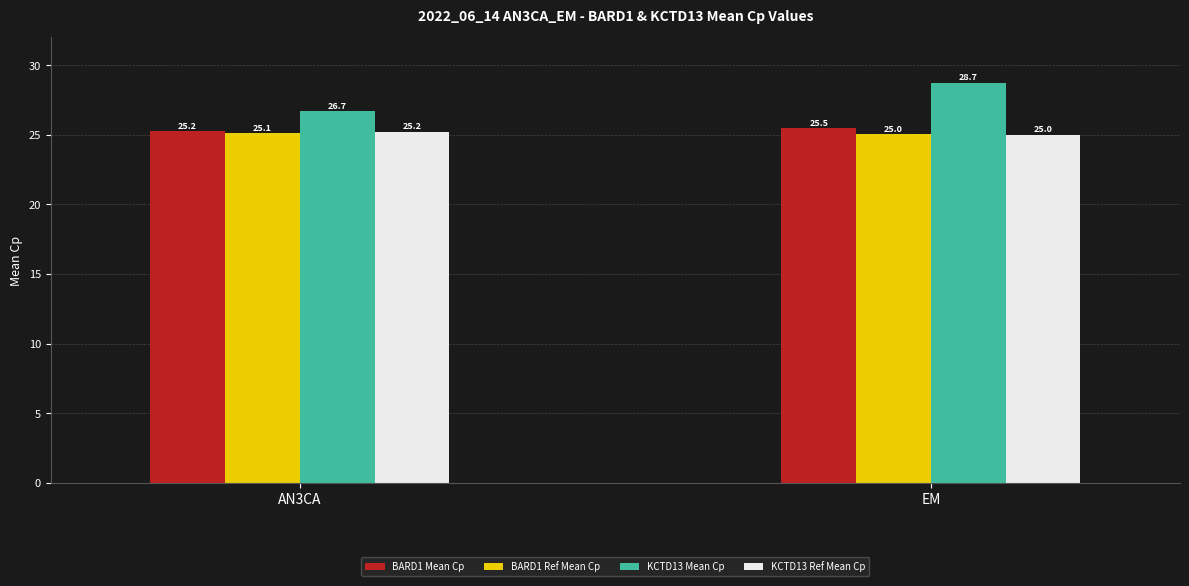

What is the maximum value shown in the chart?

28.7